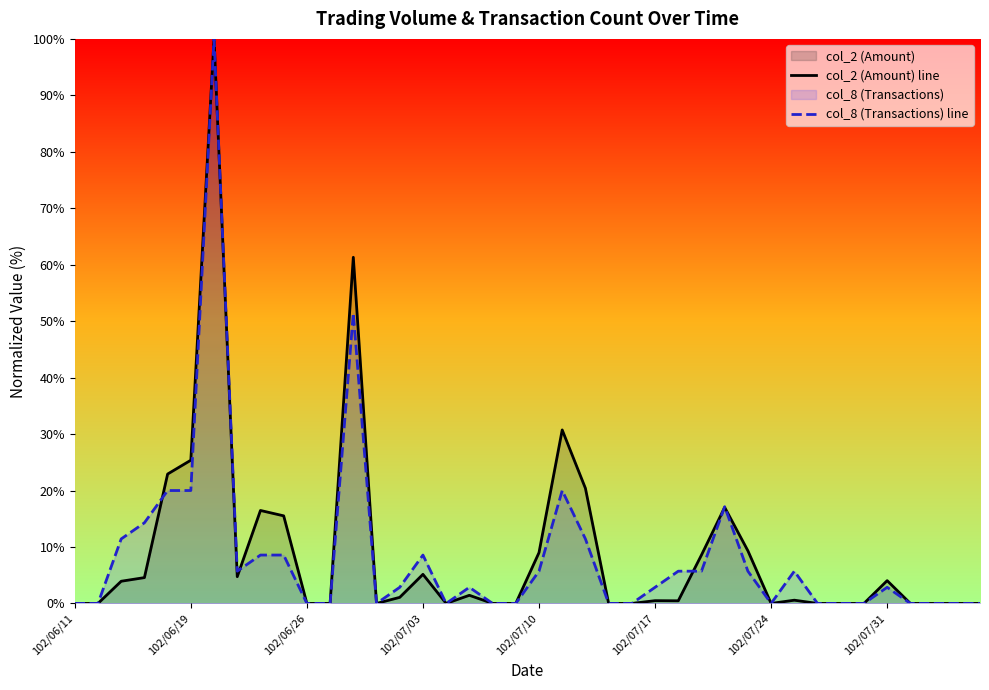

What position from the right is 8?

32